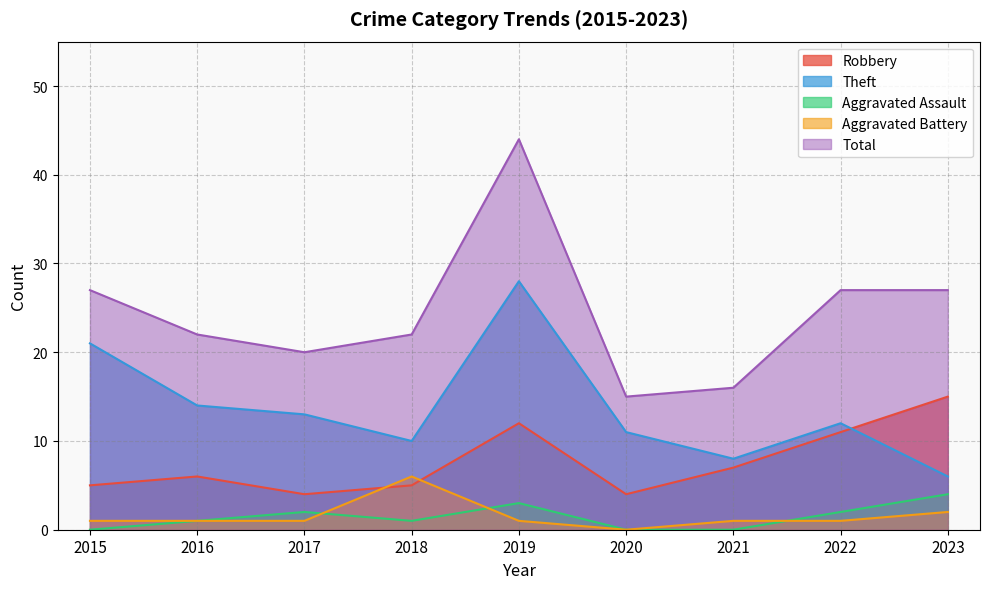

At which category is the sum across all series the highest?

2019